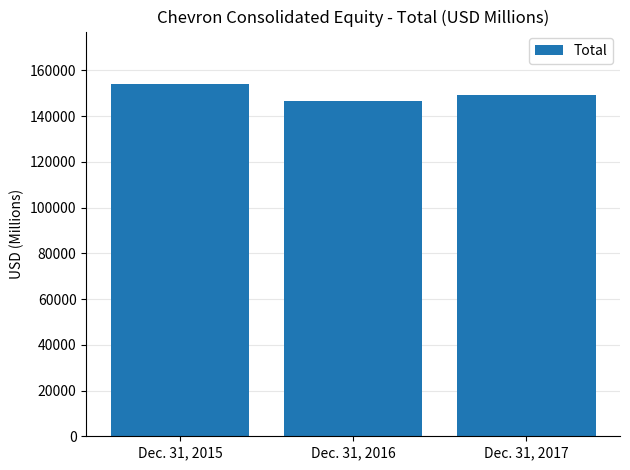

What is the smallest value displayed?

146722